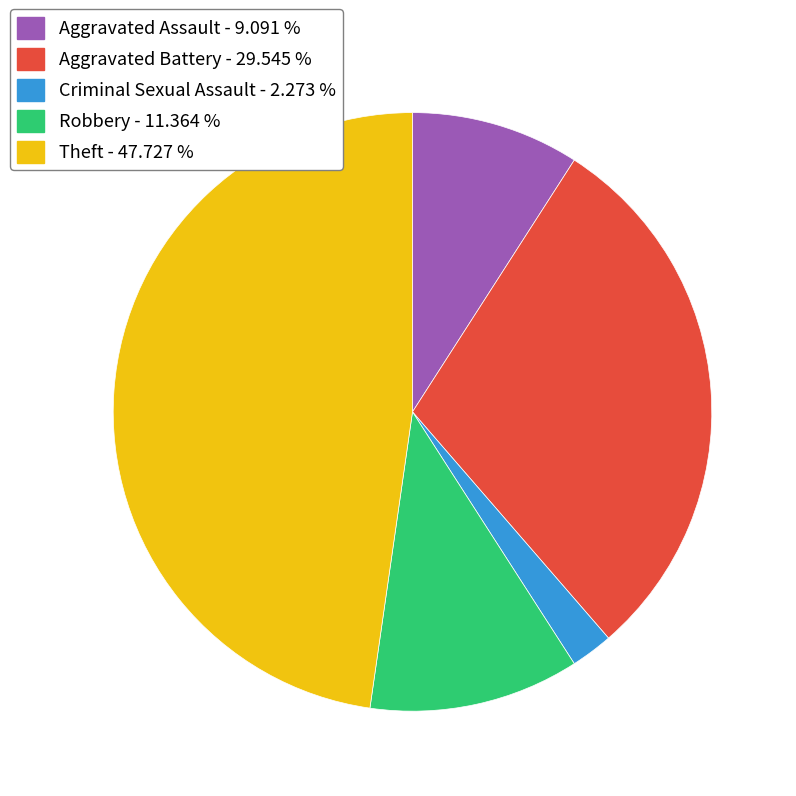

Do Robbery - 11.364 % and Aggravated Battery - 29.545 % together represent more than half of the pie?

No